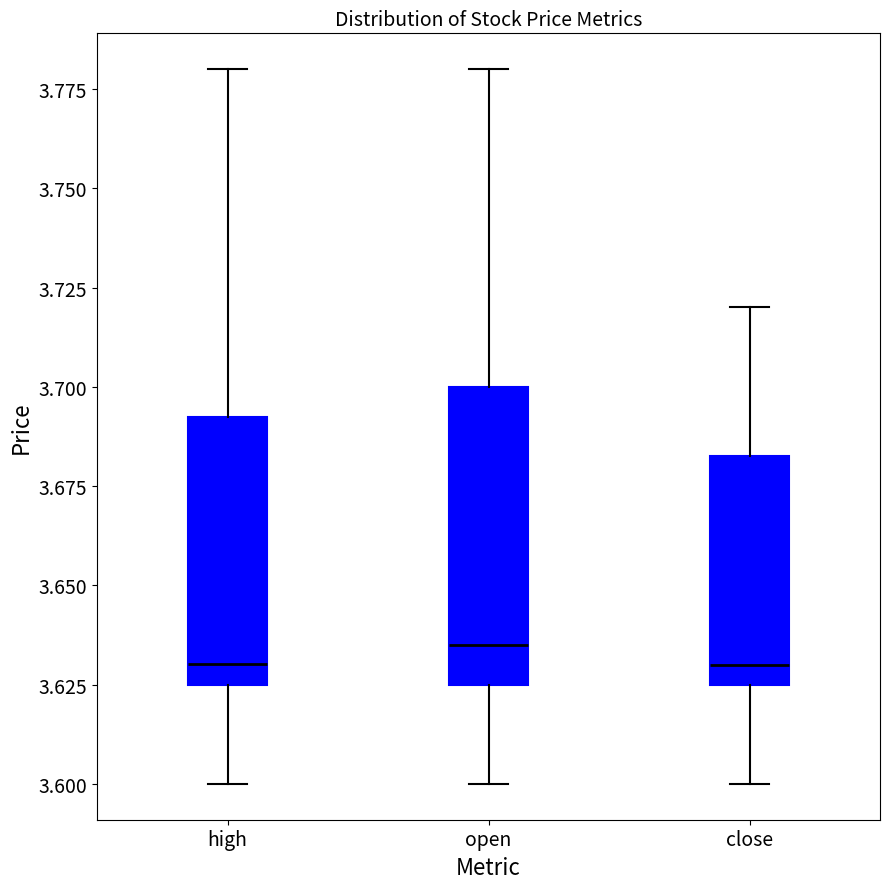

Comparing the boxes themselves (not the whiskers), which one is the tallest?

open